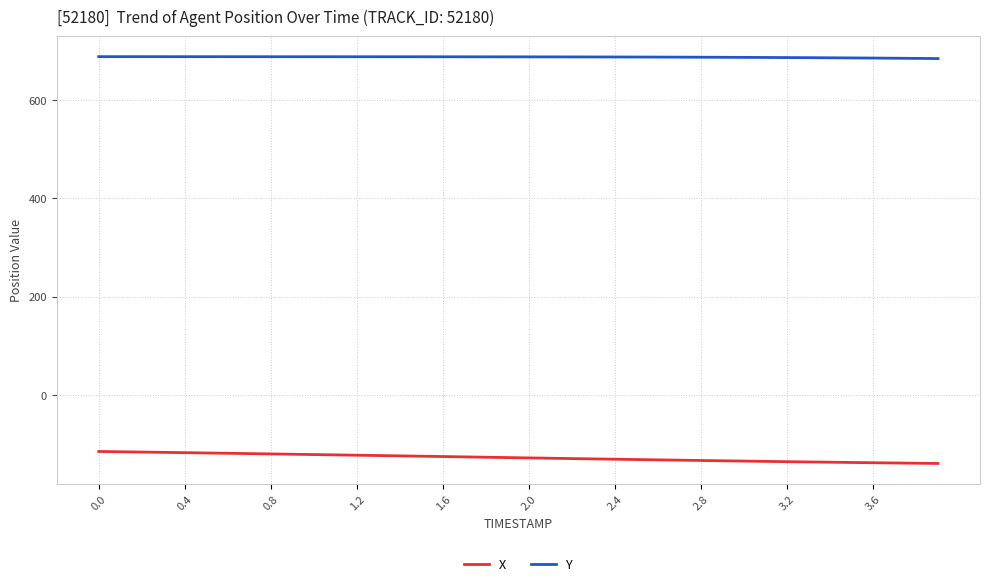

Which series has the largest total across all categories?

Y